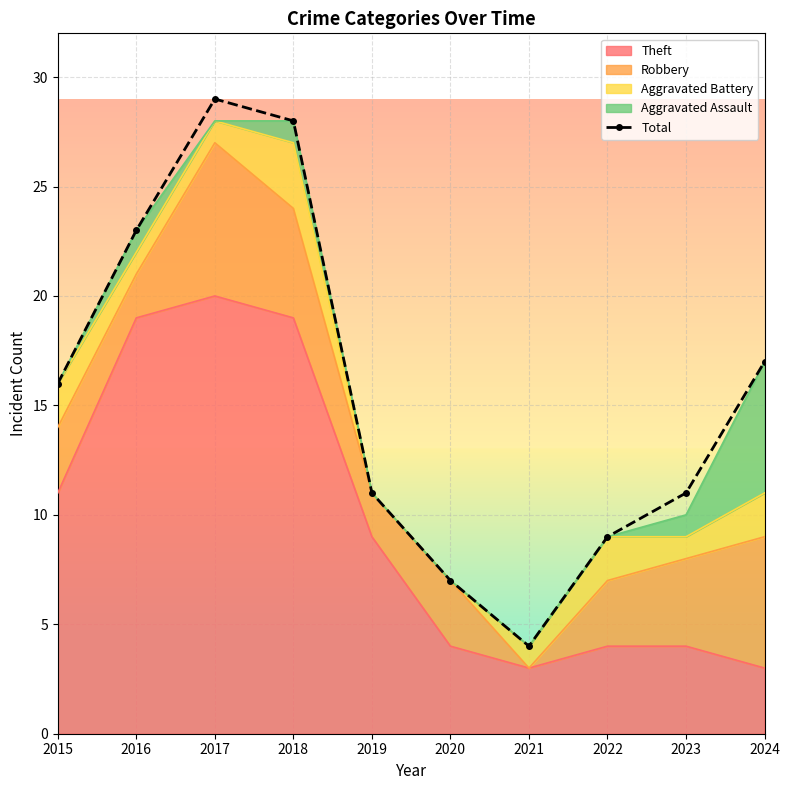

What is the change in value from 2021 to 2022?

+5